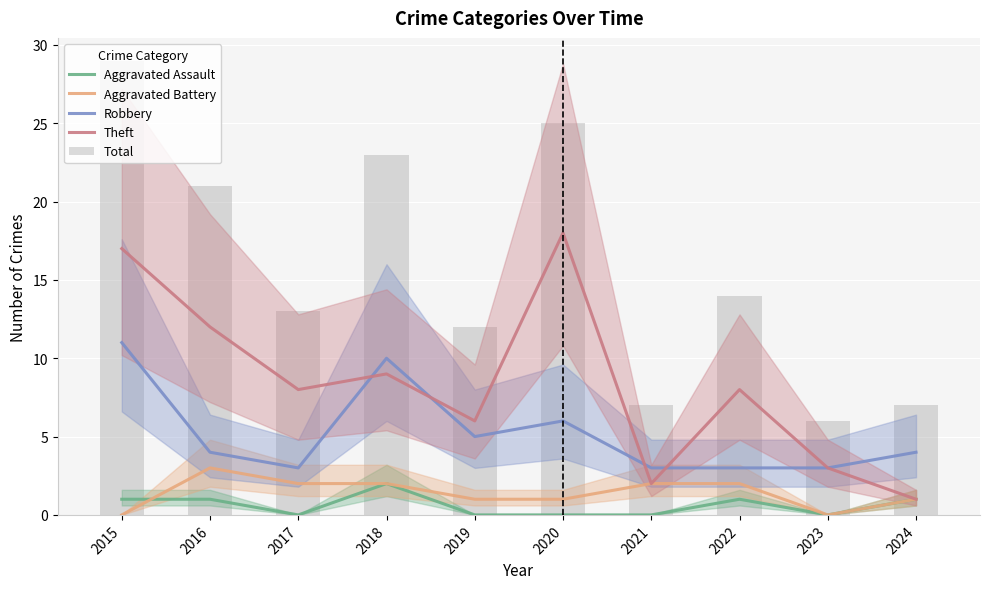

How many data points in Aggravated Assault are above 1?

1